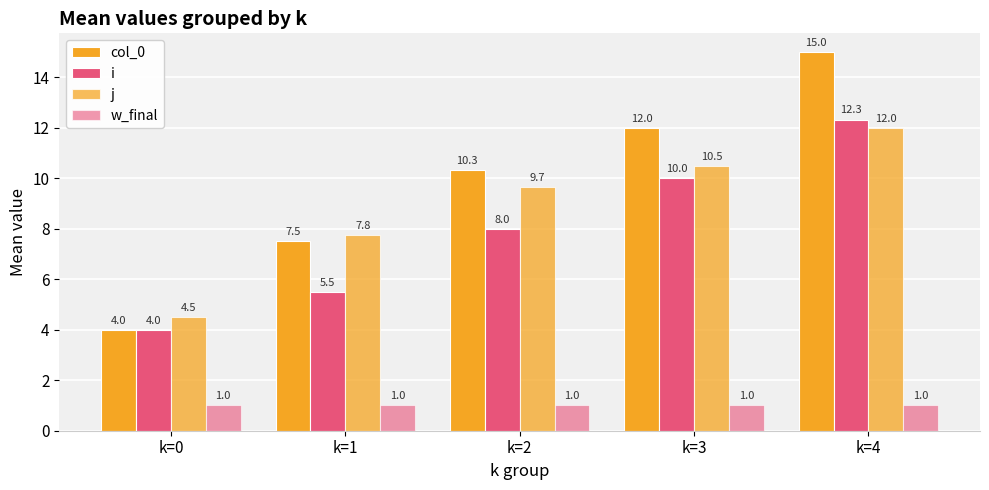

Are the bars grouped side by side (vs. stacked)?

Yes